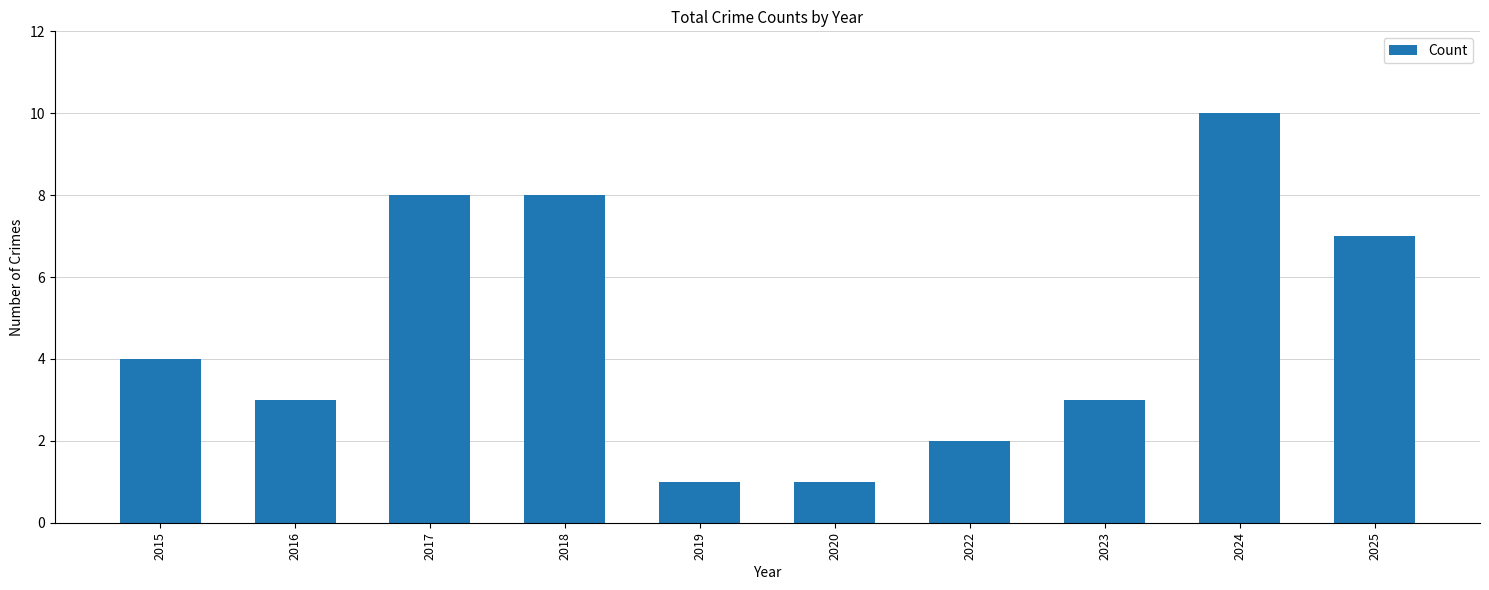

How many data points does each series have?

10